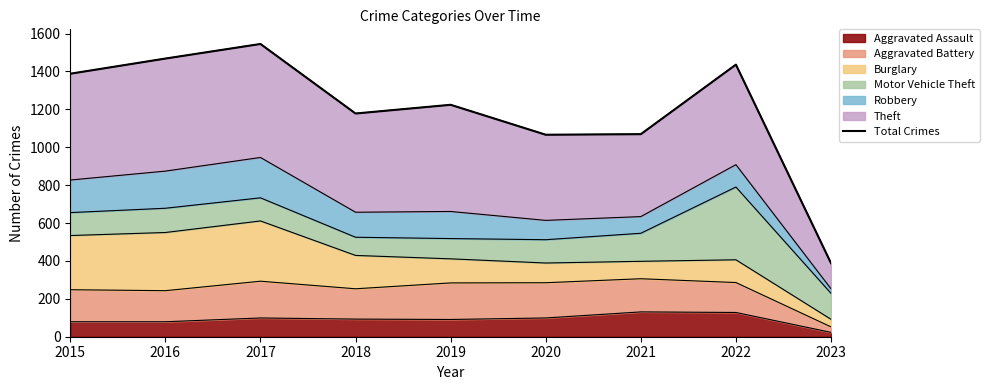

What is the ratio of the value at 2023 to the value at 2020?

0.4